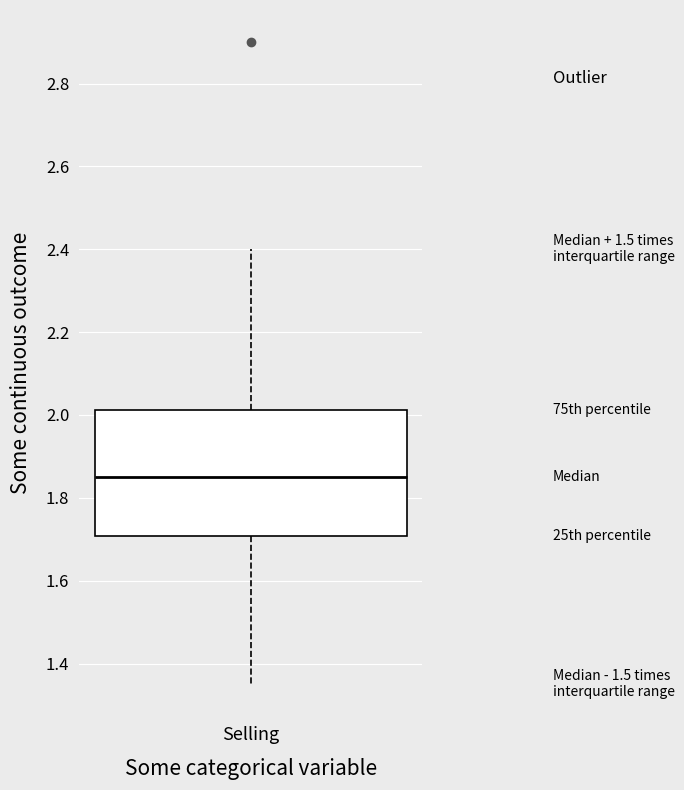

Where does the upper whisker of the box for Selling end on the y-axis? The values are not printed on the chart, so give them approximately, as read against the axis.

2.40